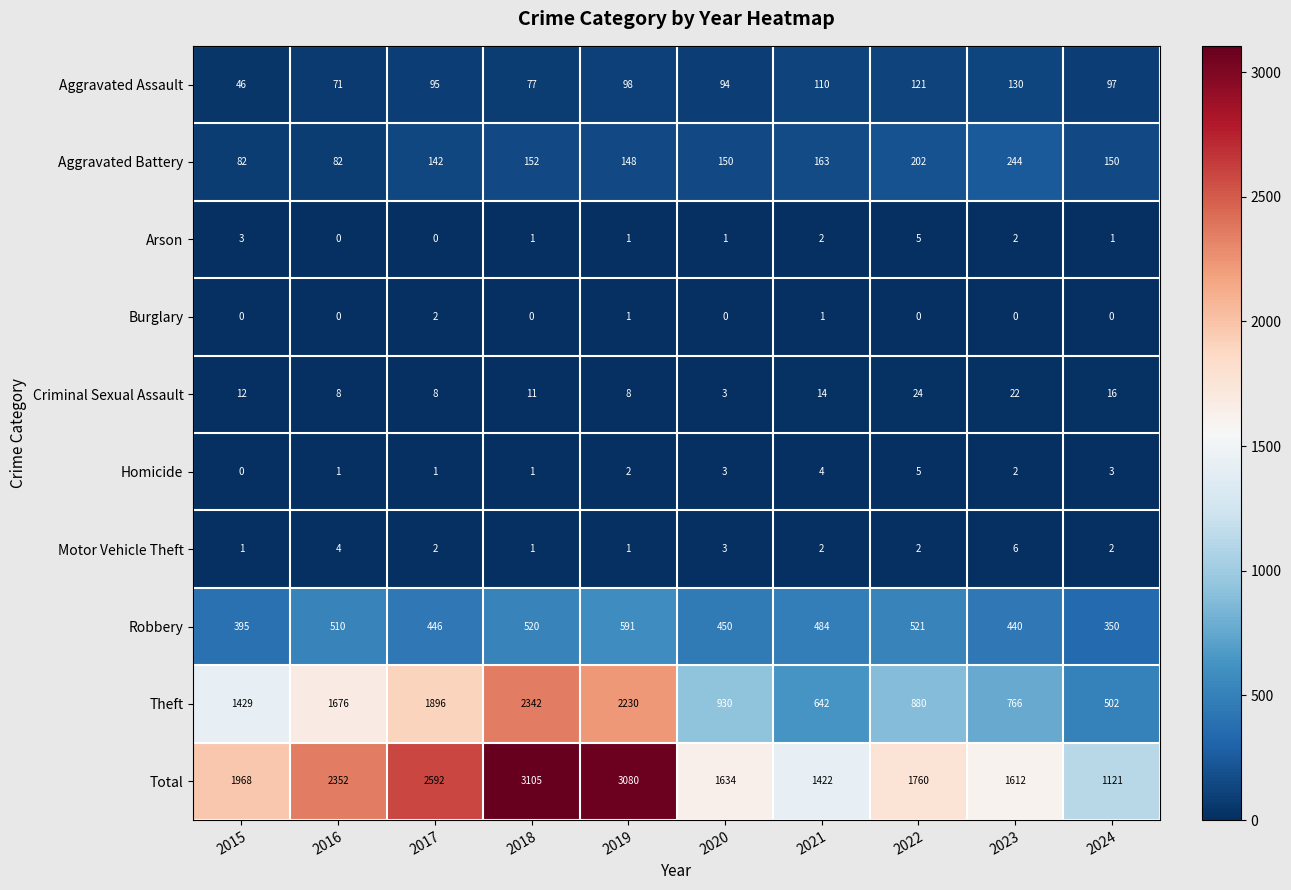

What is the approximate value of Criminal Sexual Assault at 2021, to the nearest 10?

10